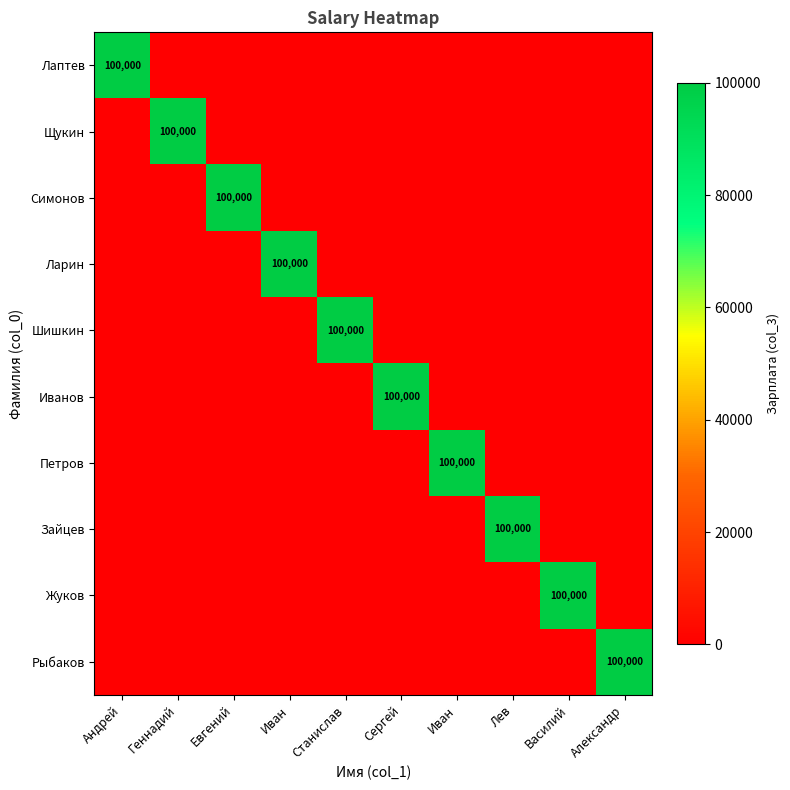

What is the difference between the maximum and second lowest values in the Щукин series?

100000